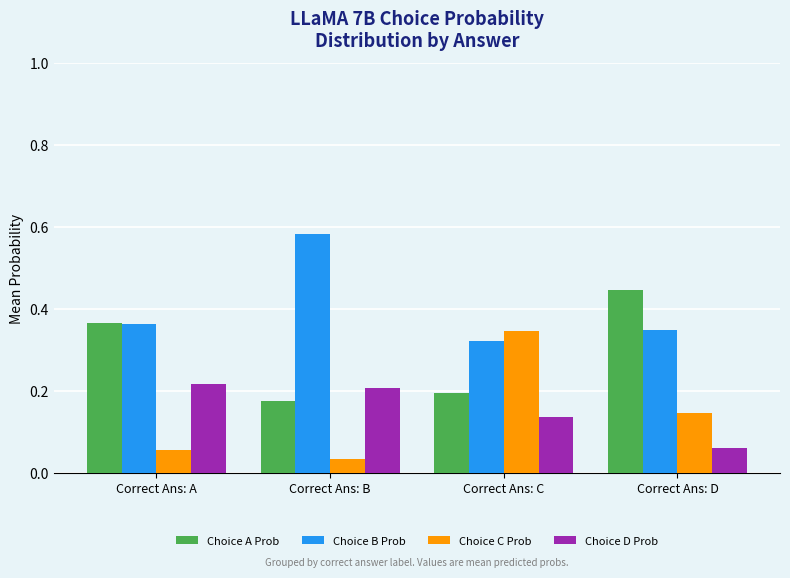

Which series has the largest total across all categories?

Choice B Prob